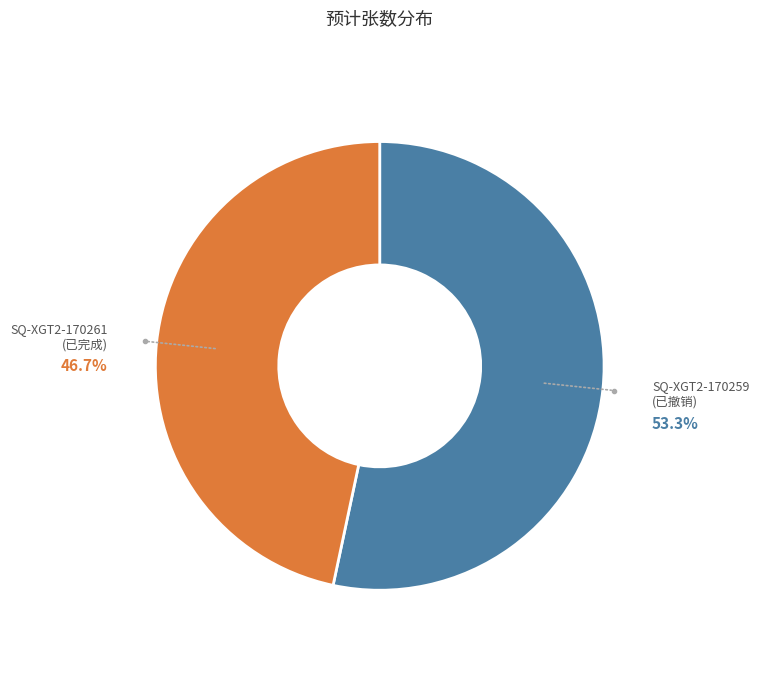

Rank the categories by value from highest to lowest.

SQ-XGT2-170259
(已撤销), SQ-XGT2-170261
(已完成)